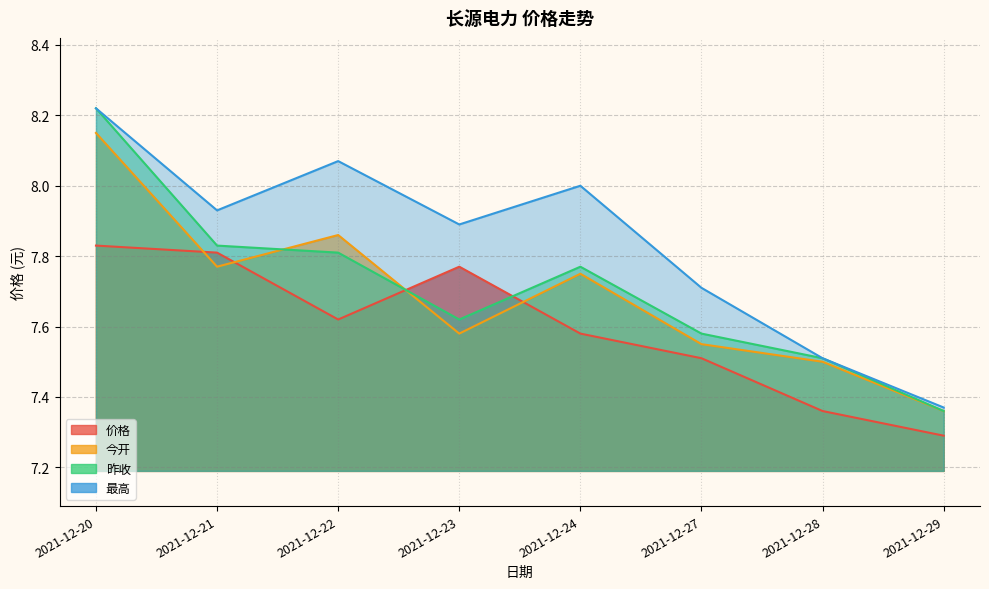

Where do 价格 and 昨收 first cross each other?

2021-12-22 and 2021-12-23